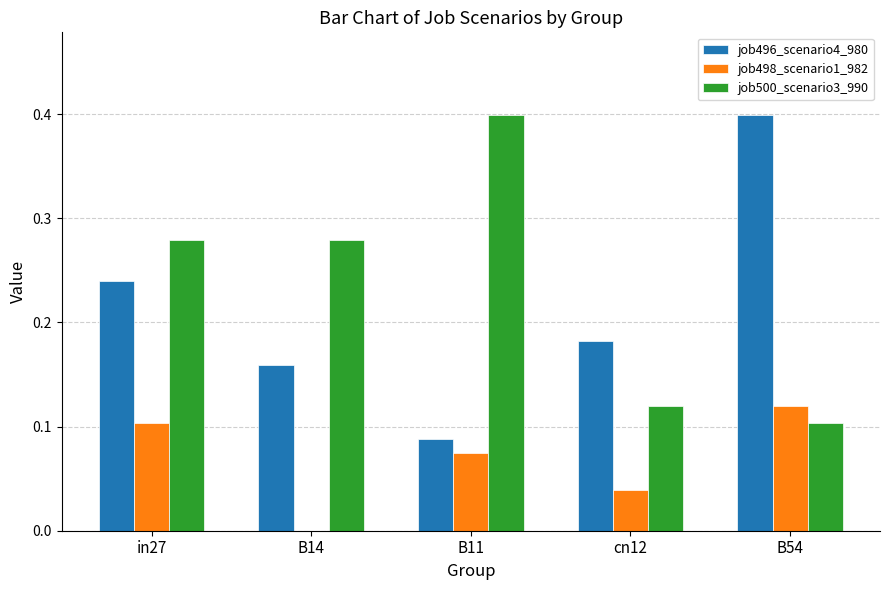

Between B14 and B11, which series saw the biggest shift?

job500_scenario3_990